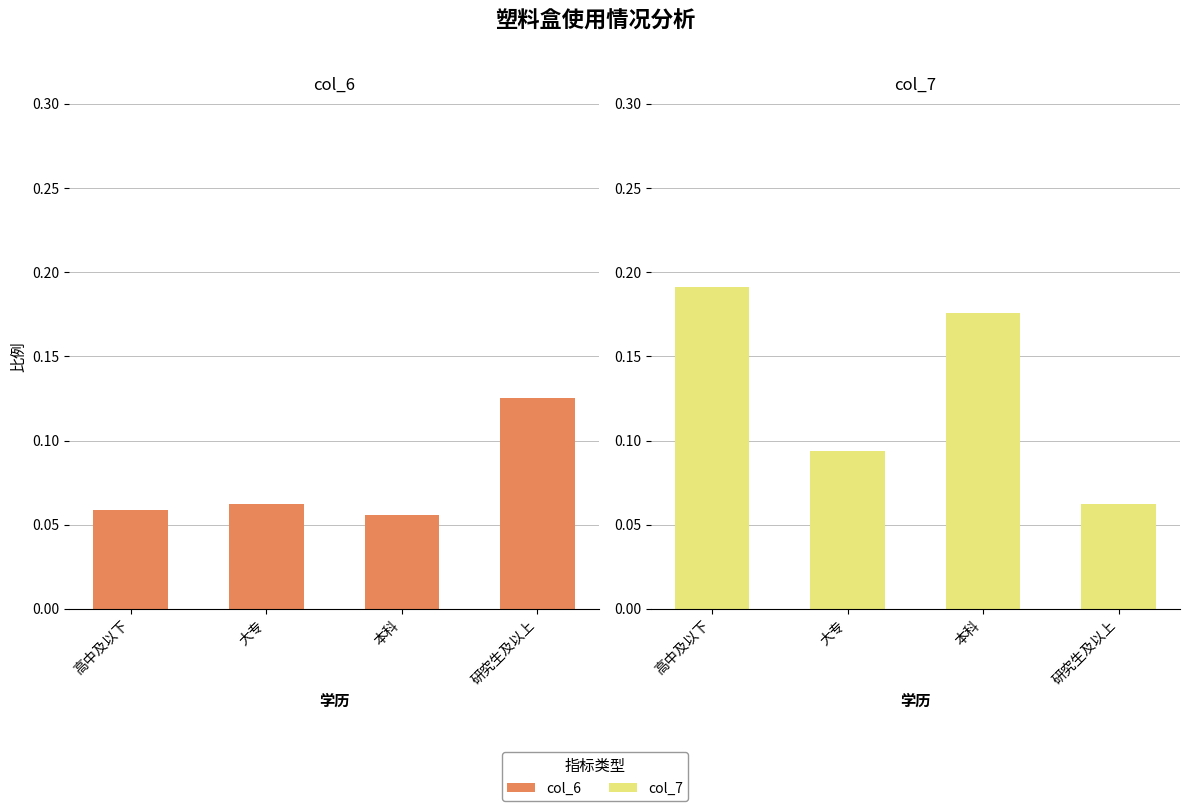

Which label corresponds to the smallest value in the chart?

本科